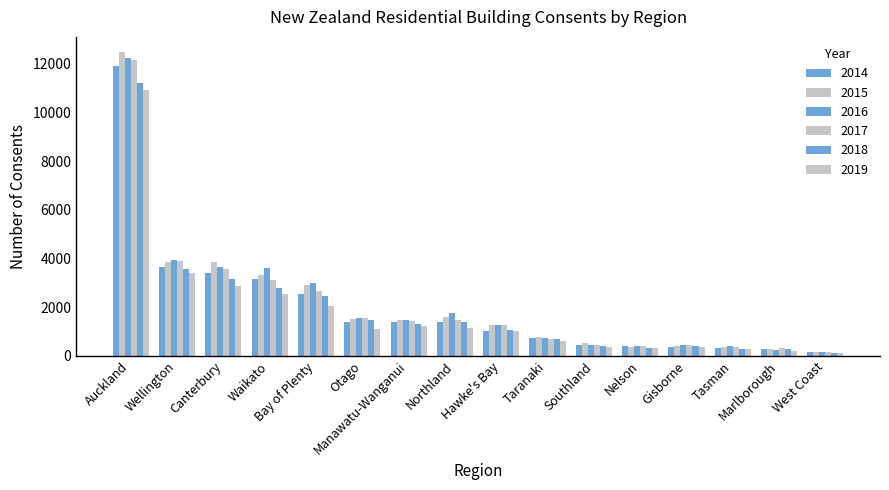

Count the number of data series in this chart.

6